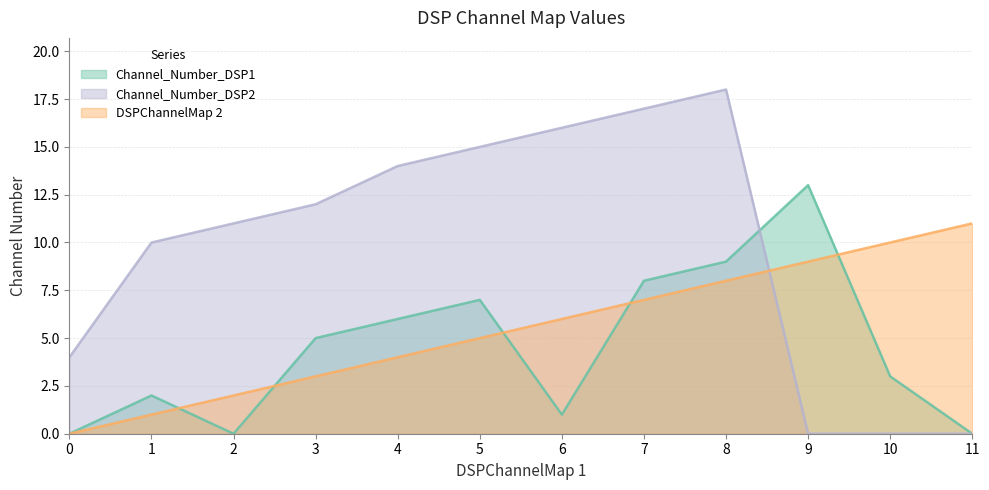

The Channel_Number_DSP2 series shows -8 at 9. True or false?

False